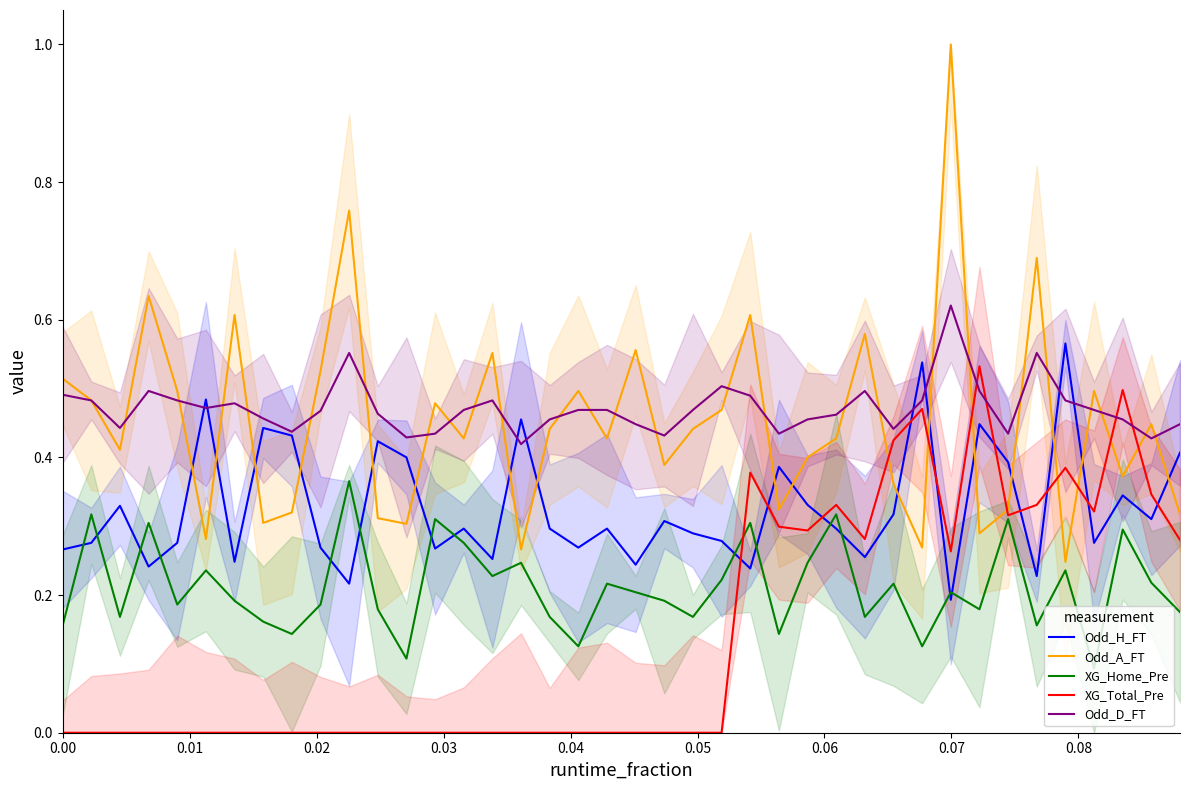

Does the chart display data point markers on the line(s)?

No